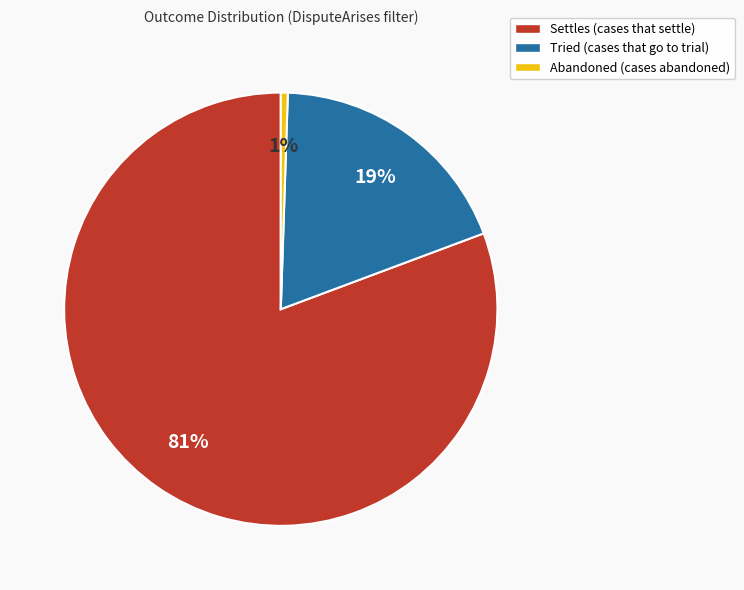

To the nearest percent, what percentage of the pie is Abandoned?

1%